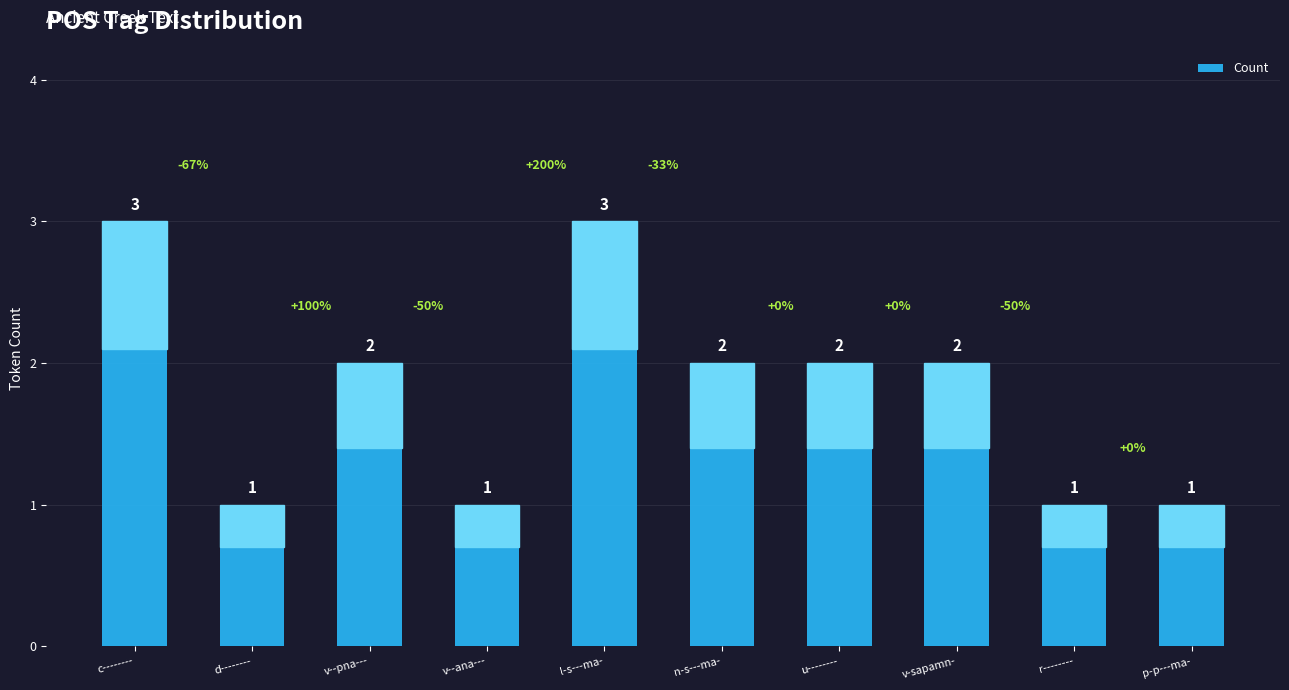

What position from the right is v--ana---?

7